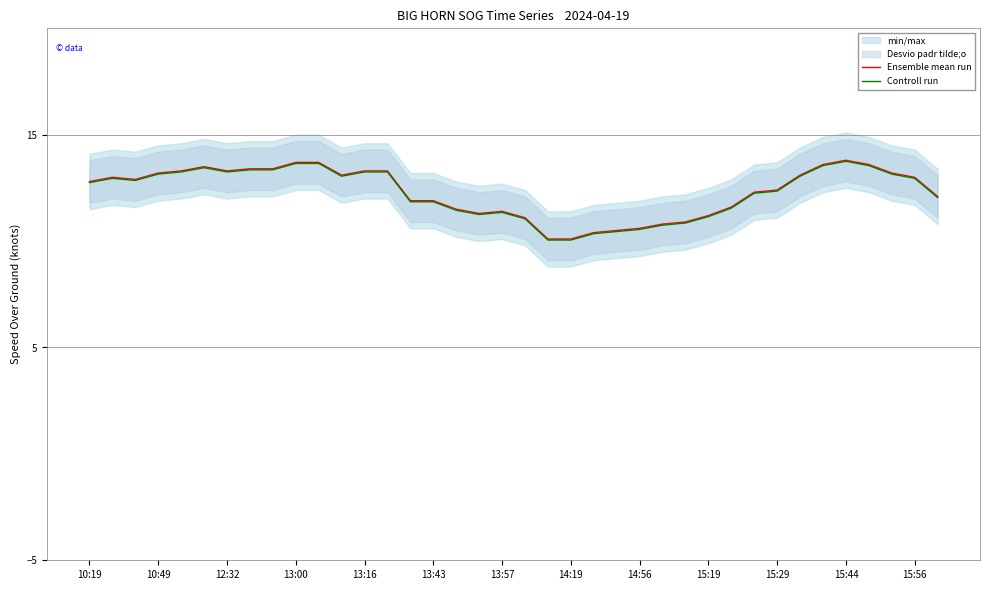

True or false: Controll run and Ensemble mean run intersect in this chart.

False